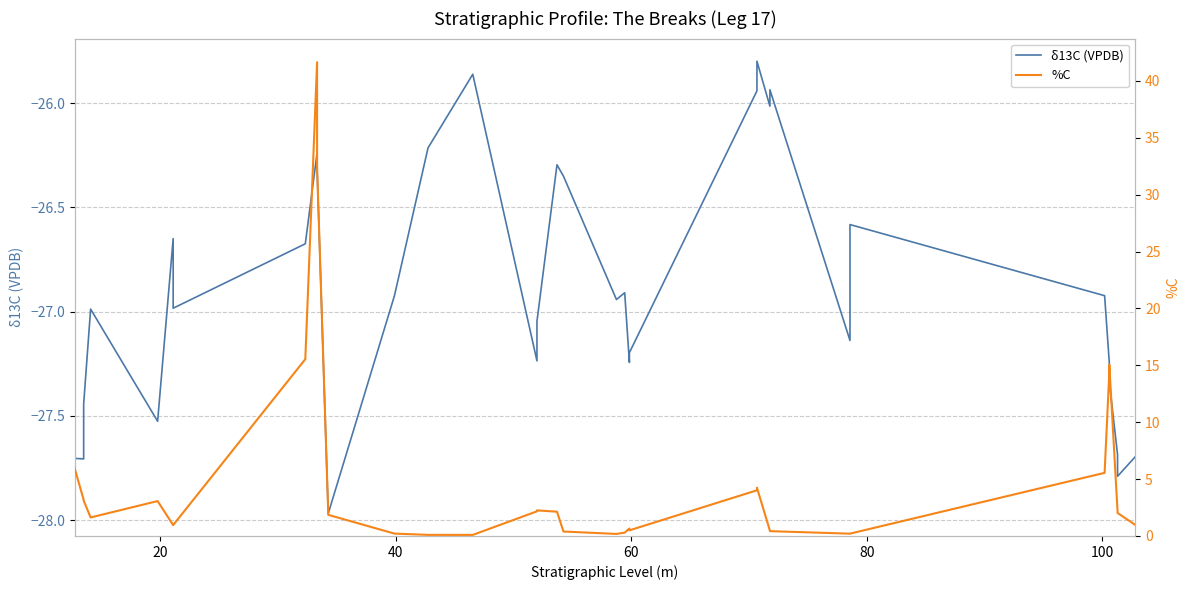

Reading left to right, transcribe all the data shown in this chart.

δ13C (VPDB): -27.7	-27.7	-27.4	-27.0	-27.5	-26.6	-27.0	-26.7	-26.2	-26.3	-28.0	-26.9	-26.2	-25.9	-27.2	-27.0	-26.3	-26.4	-26.9	-26.9	-27.2	-27.2	-25.9	-25.8	-26.0	-25.9	-27.1	-26.6	-26.9	-27.2	-27.3	-27.7	-27.8	-27.7
%C: 5.9	3.2	3.1	1.6	3.1	1.0	1.0	15.5	41.6	32.5	1.9	0.2	0.1	0.1	2.2	2.2	2.1	0.4	0.2	0.3	0.7	0.5	4.0	4.2	0.5	0.4	0.2	0.2	5.5	14.3	15.0	2.2	2.0	1.0